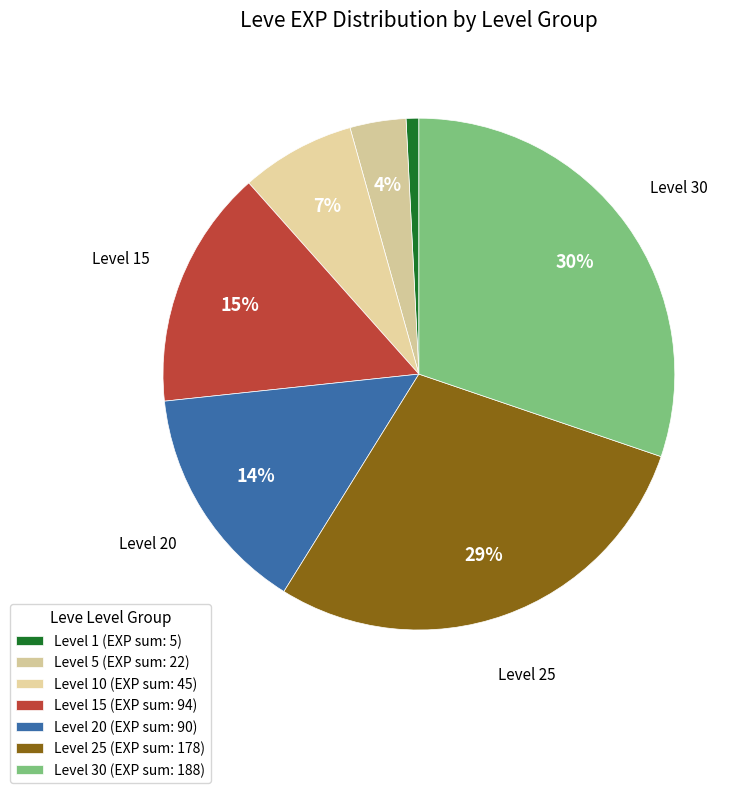

Is there a majority slice in this chart?

No